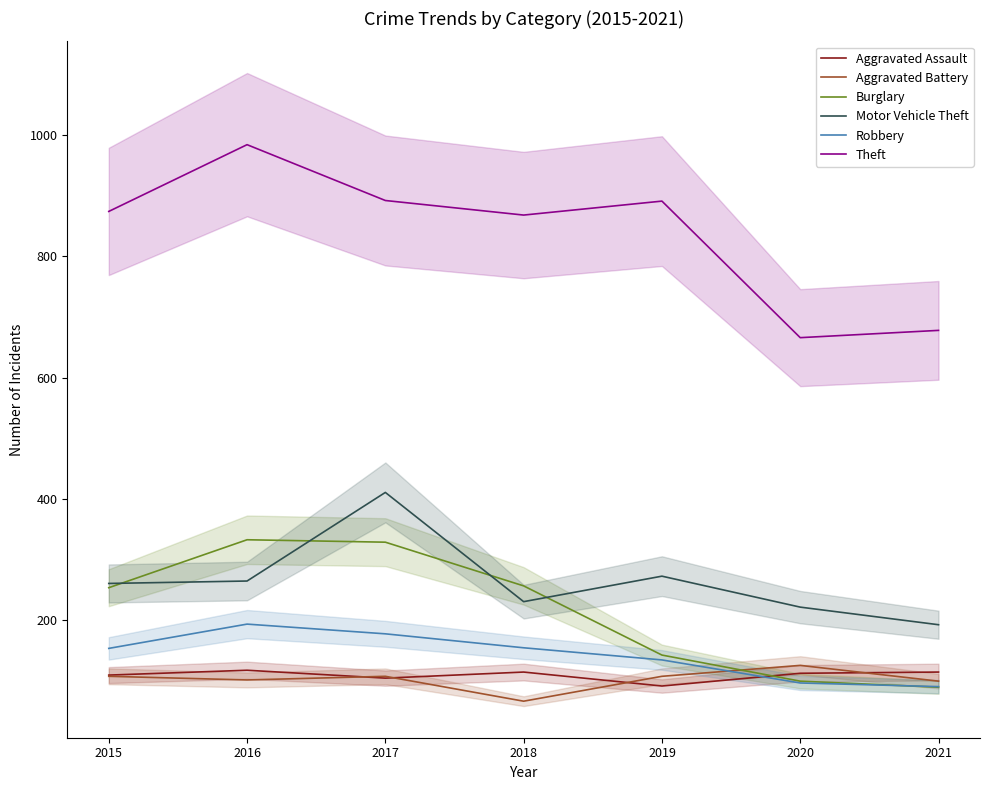

Which series changed the most between 2017 and 2021?

Burglary